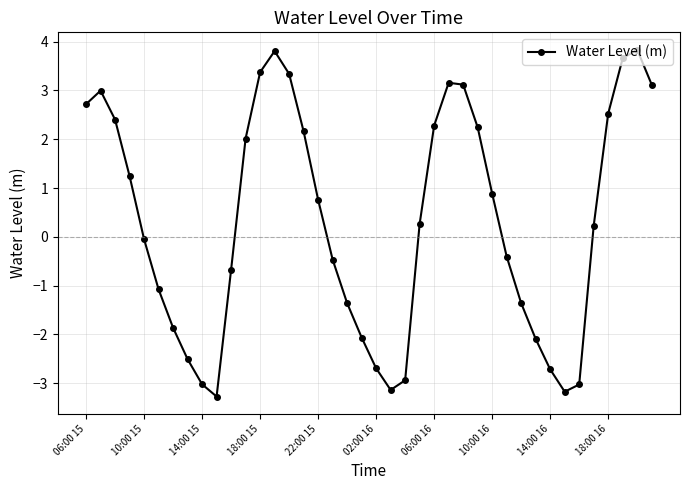

What is the value of the 38th point from the left?

3.7